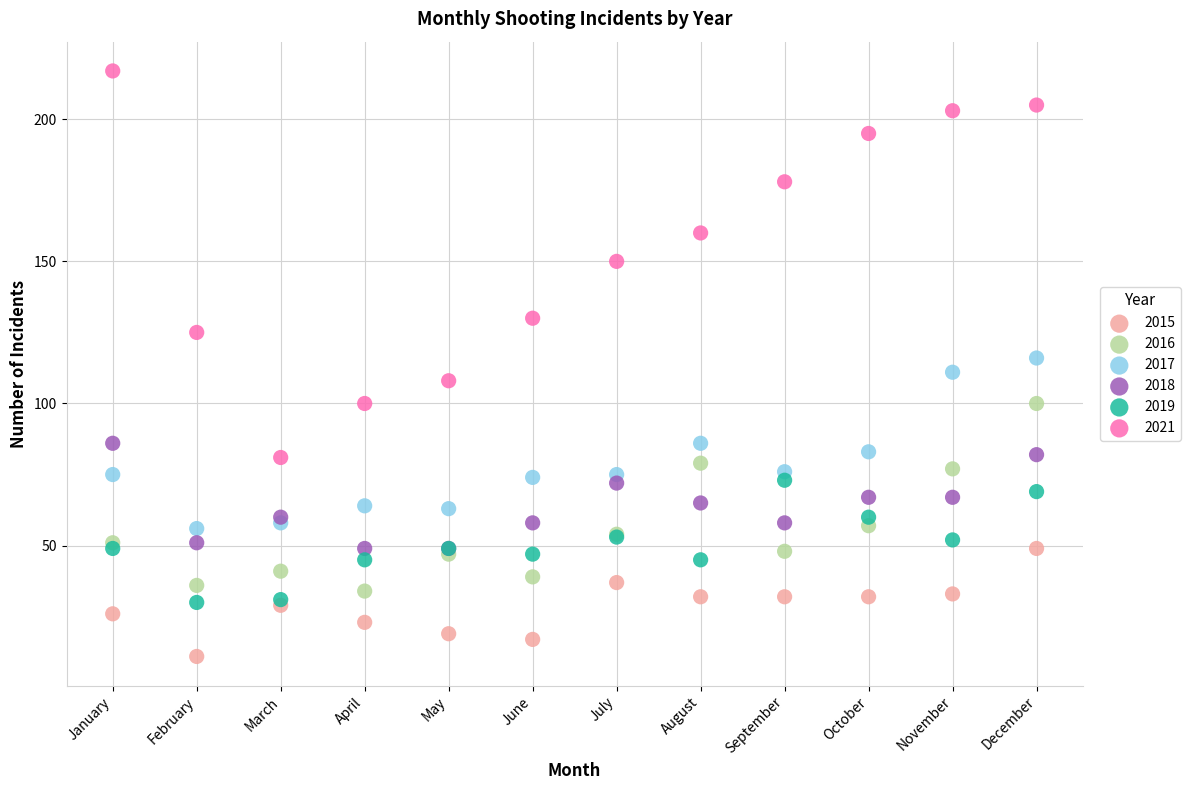

What is the X range (max minus min) for the scatter plot?

11